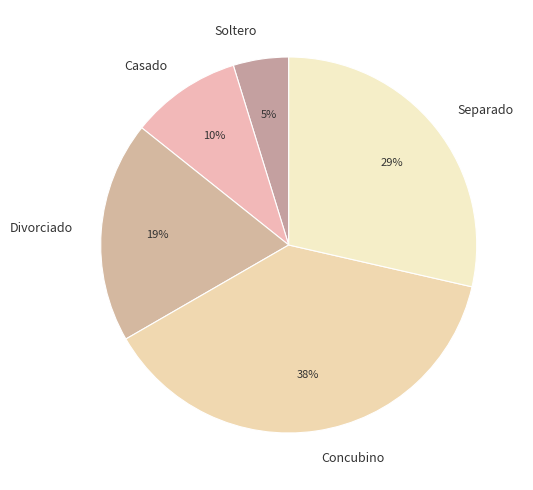

Does Concubino represent more than half of the total?

No